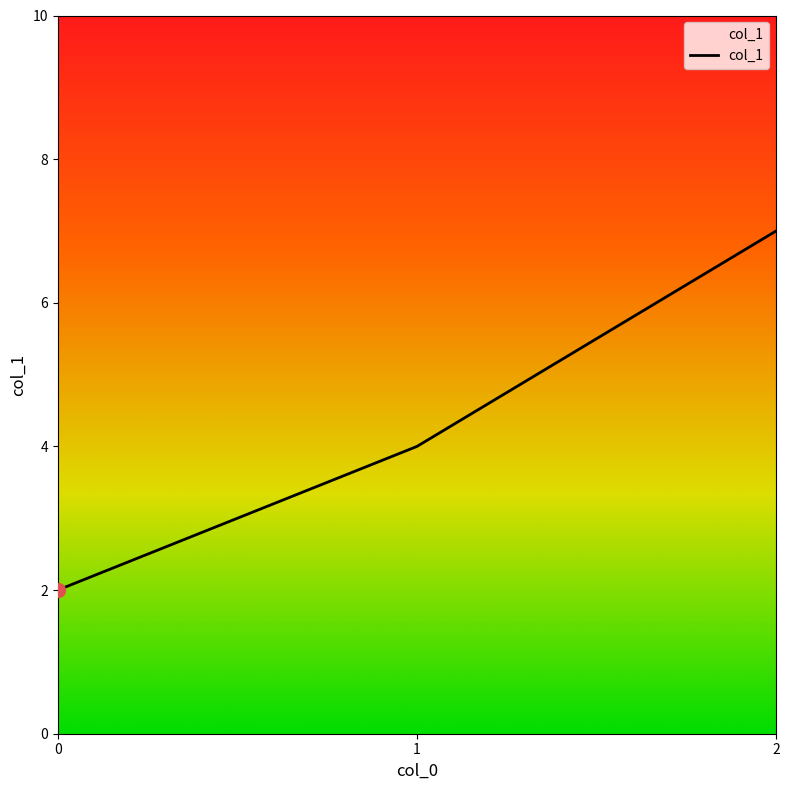

What is the change in value from 0 to 2?

+5